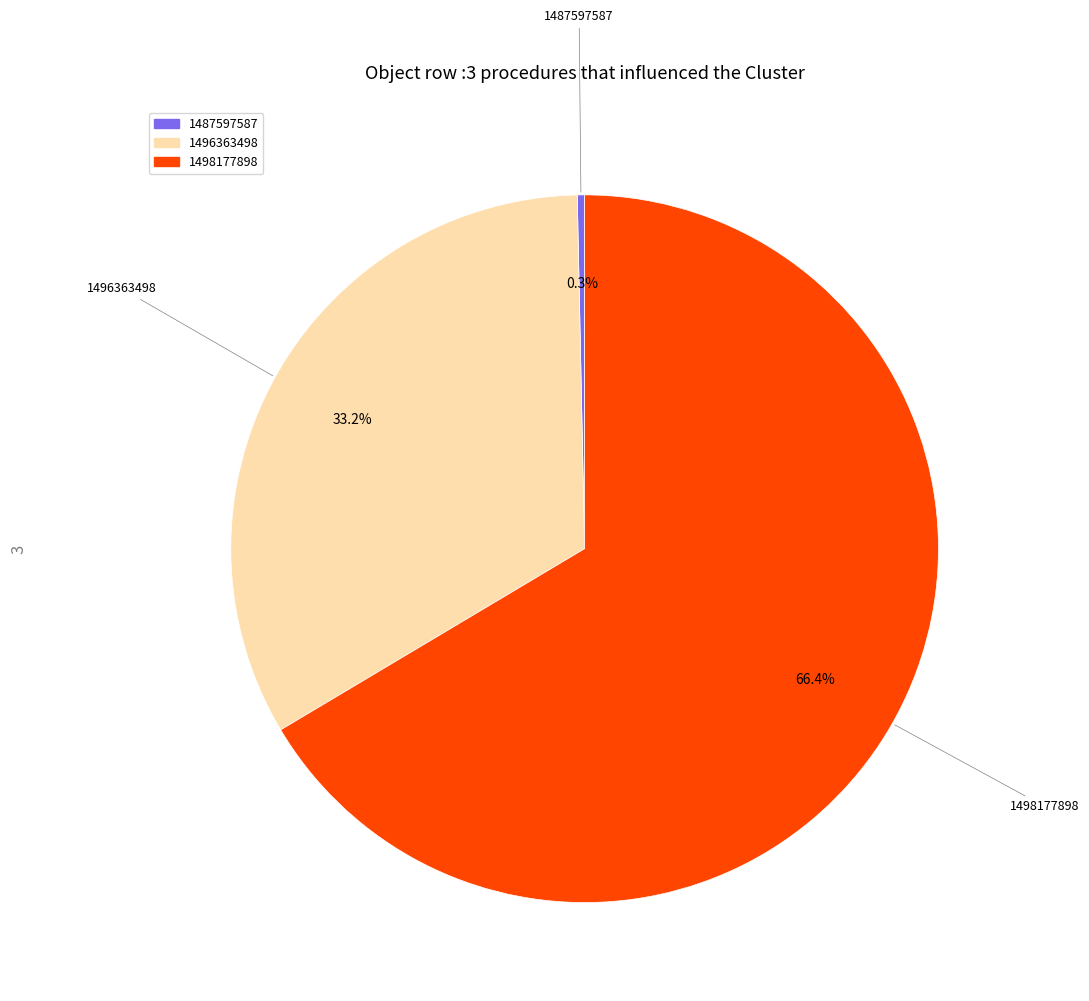

To the nearest percent, what is the difference between the 1487597587 and 1498177898 slice percentages?

67%